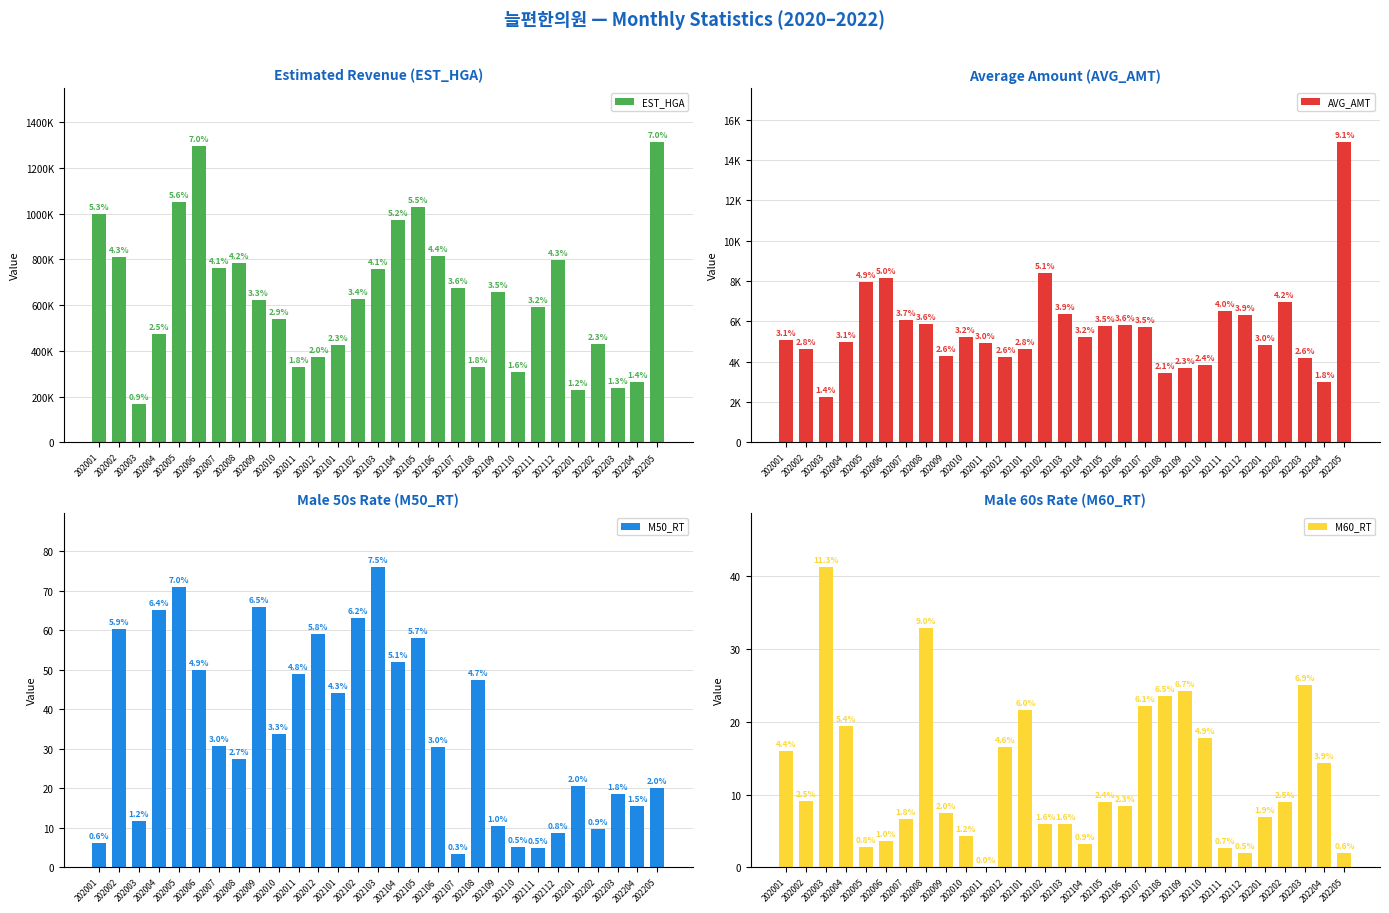

What is the sum of the M60_RT values at 202204 and 202003?

55.6